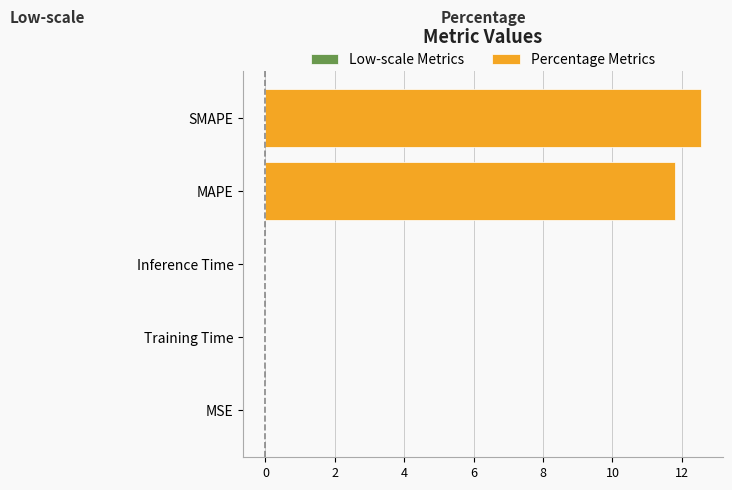

Reading right to left, what are all the values shown in this chart?

Low-scale Metrics: 0.0	0.0	-0.0	-0.0	-0.0
Percentage Metrics: 12.5	11.8	0.0	0.0	0.0